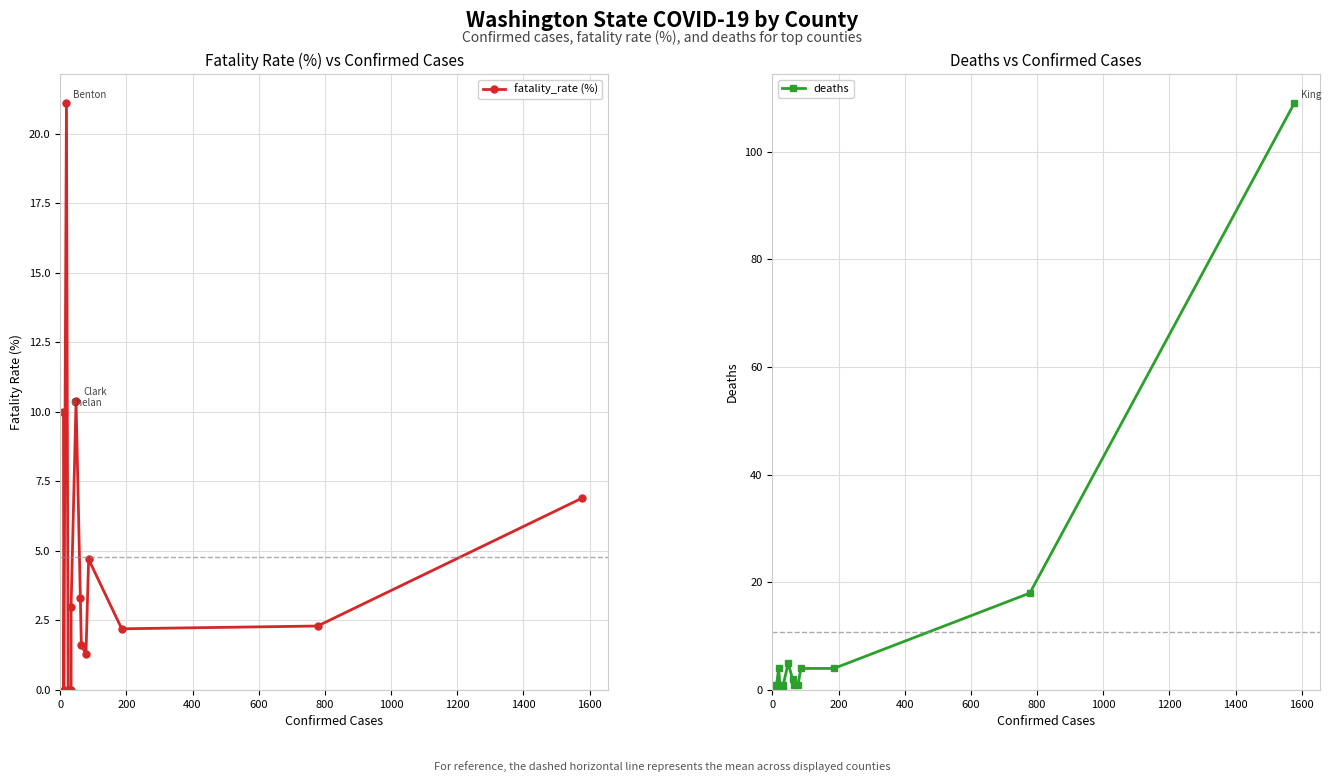

Rank the series by their average value, from lowest to highest.

fatality_rate (%), deaths